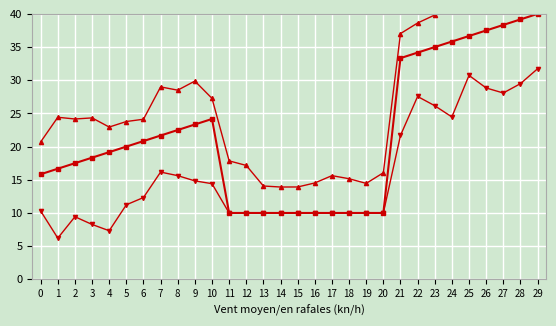

How many values in the col_1_upper series exceed 24?

17